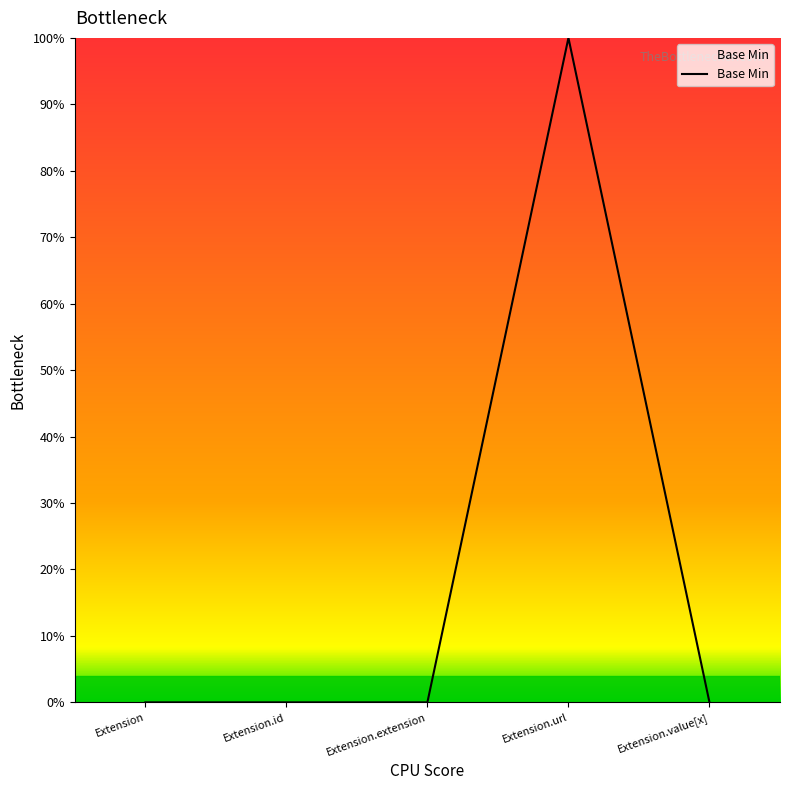

Is this an area chart (filled region under the line)?

Yes